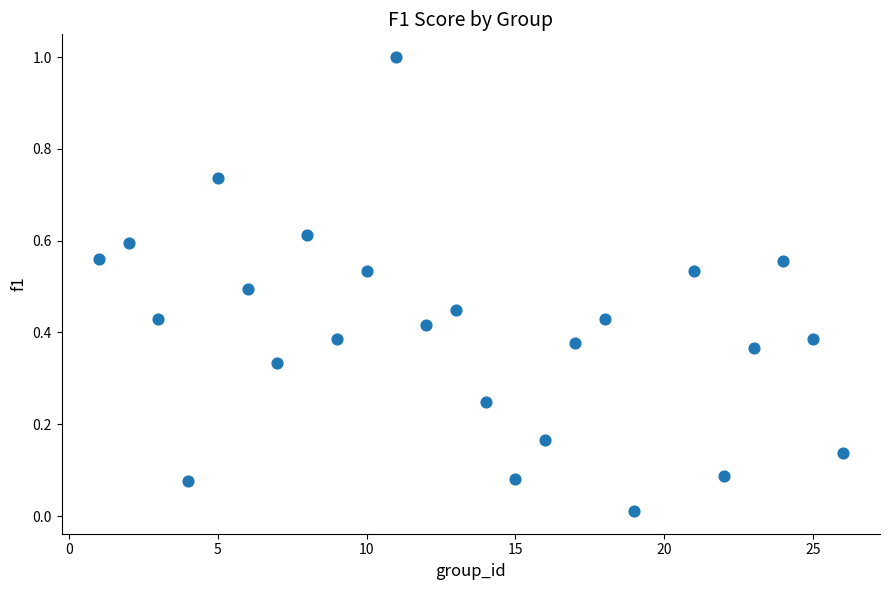

What is the range of Y values (max minus min)?

1.0